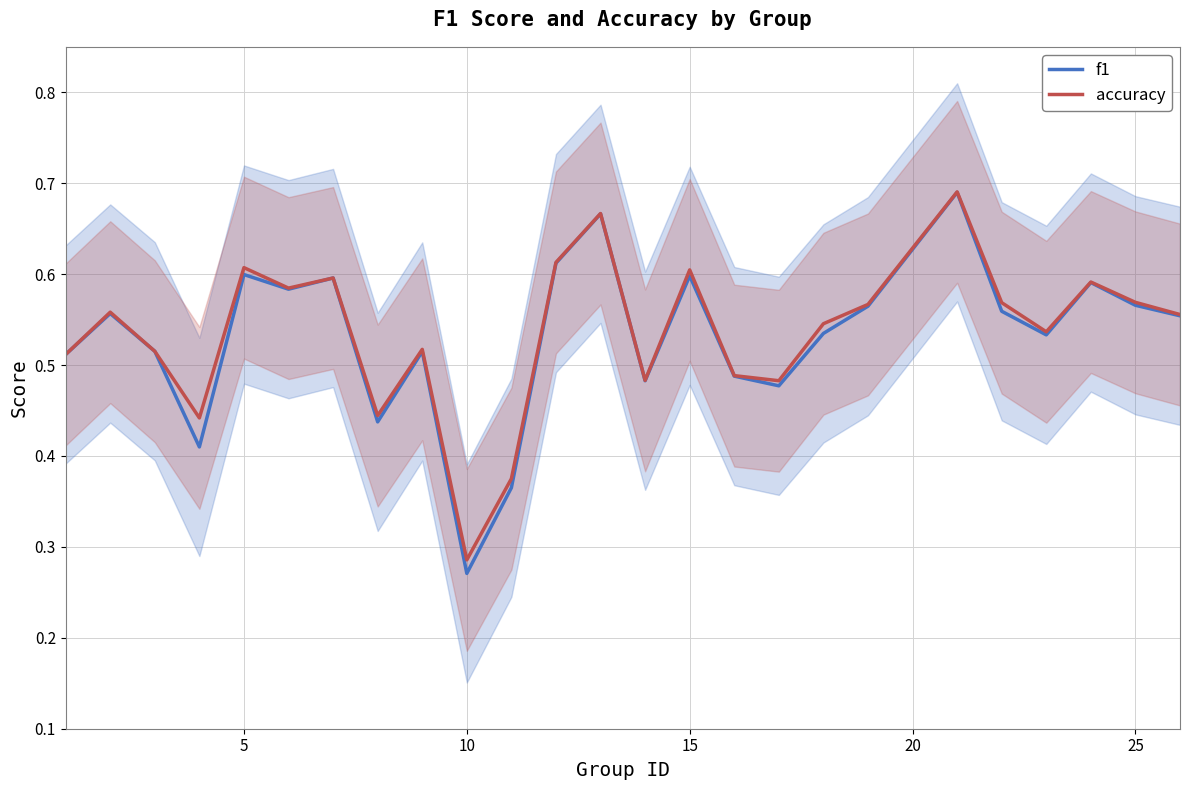

What is the maximum value shown in the chart?

0.7